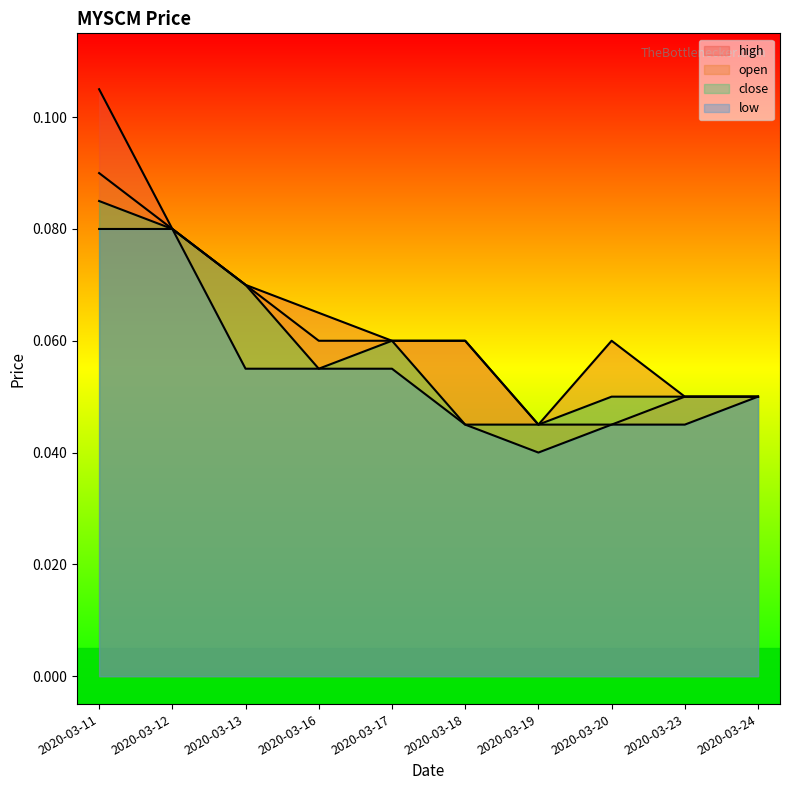

At which category does close reach its first local peak?

2020-03-17